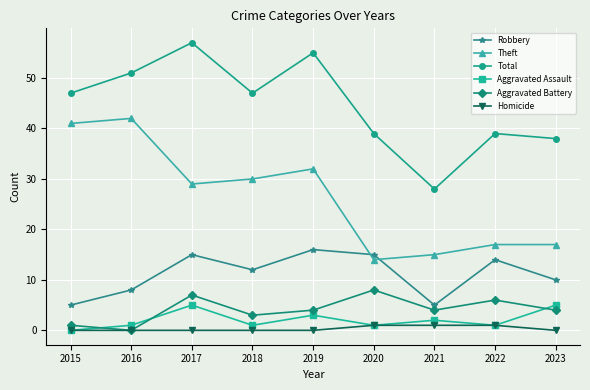

How many lines are shown in the chart?

6